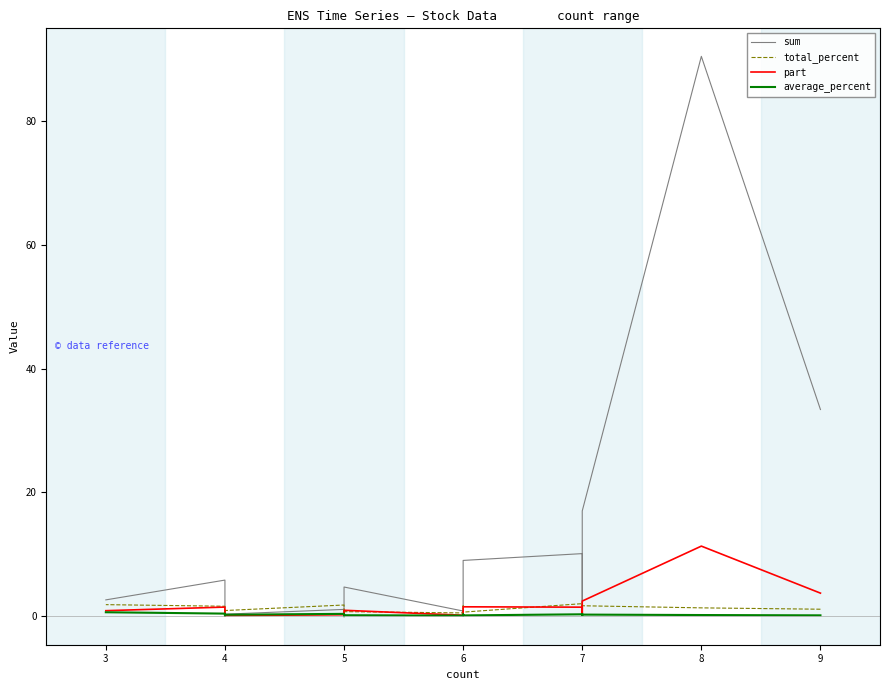

Reading left to right, what are all the values shown in this chart?

sum: 33.4	90.5	17.0	2.9	1.6	10.1	9.0	0.8	0.8	4.7	-0.1	0.3	1.1	0.3	0.0	0.2	5.8	2.6
total_percent: 1.1	1.3	1.7	2.2	1.2	2.0	0.6	1.6	0.5	0.7	-0.0	0.6	1.8	0.9	0.5	0.4	1.6	1.9
part: 3.7	11.3	2.4	0.4	0.2	1.4	1.5	0.1	0.1	0.9	-0.0	0.1	0.2	0.1	0.0	0.1	1.5	0.9
average_percent: 0.1	0.2	0.2	0.3	0.2	0.3	0.1	0.3	0.1	0.1	-0.0	0.1	0.4	0.2	0.1	0.1	0.4	0.6